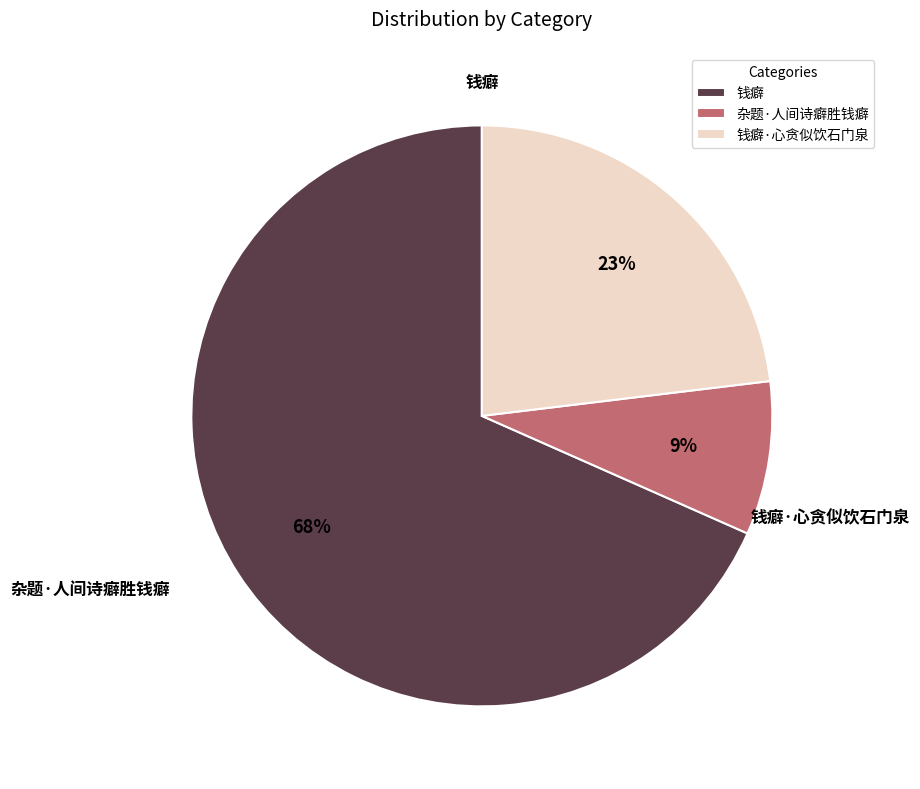

What portion of the pie excludes 钱癖?

31.6%